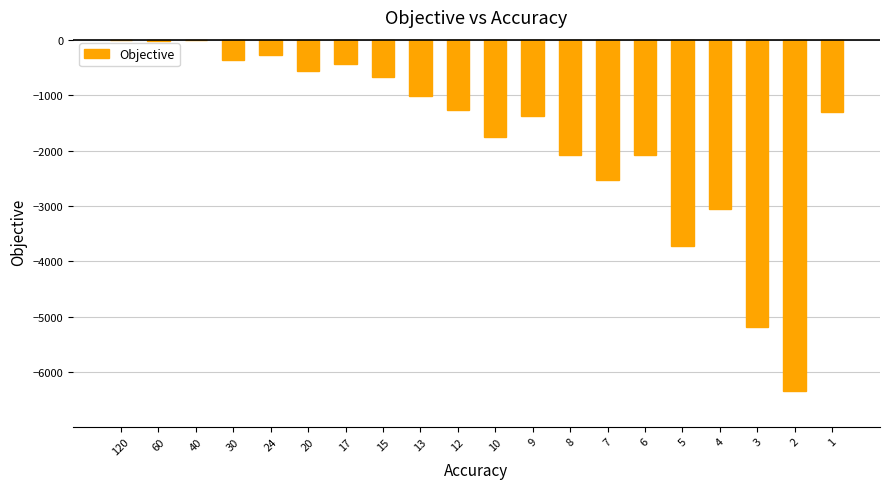

What is the sum of all values?

-34048.9